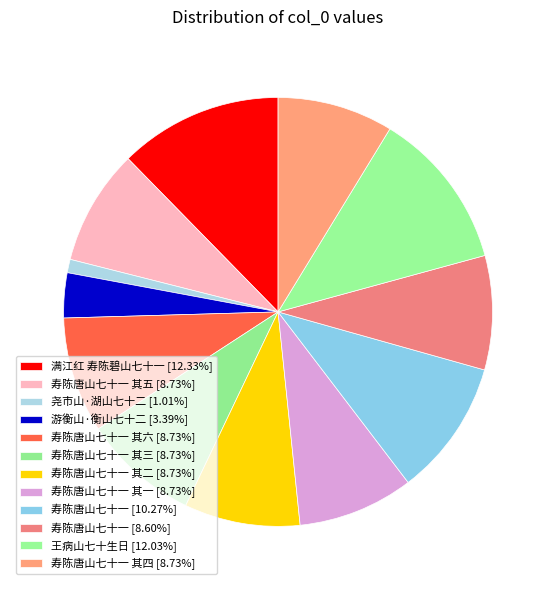

How many segments does this pie chart have?

12